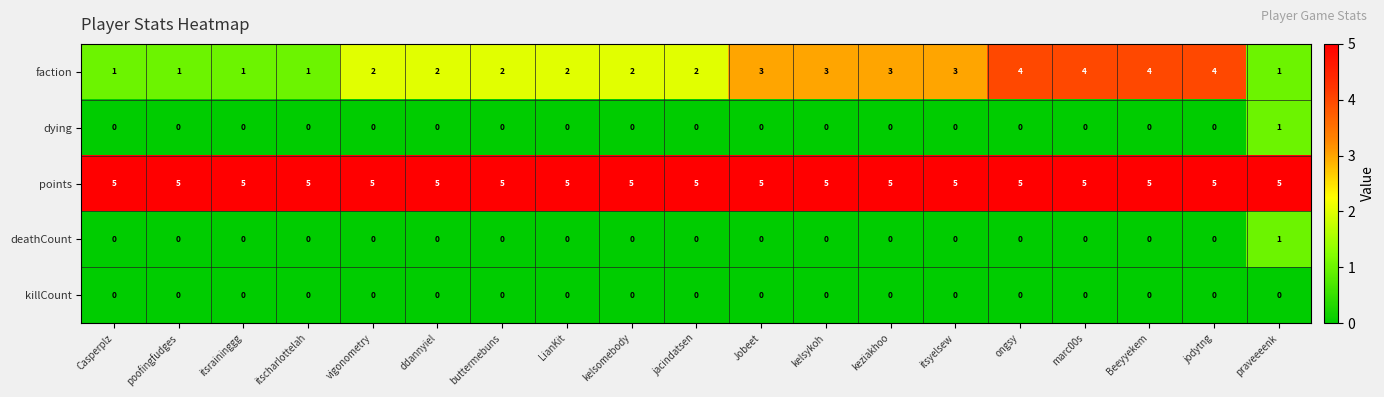

What is the sum of all points values?

95